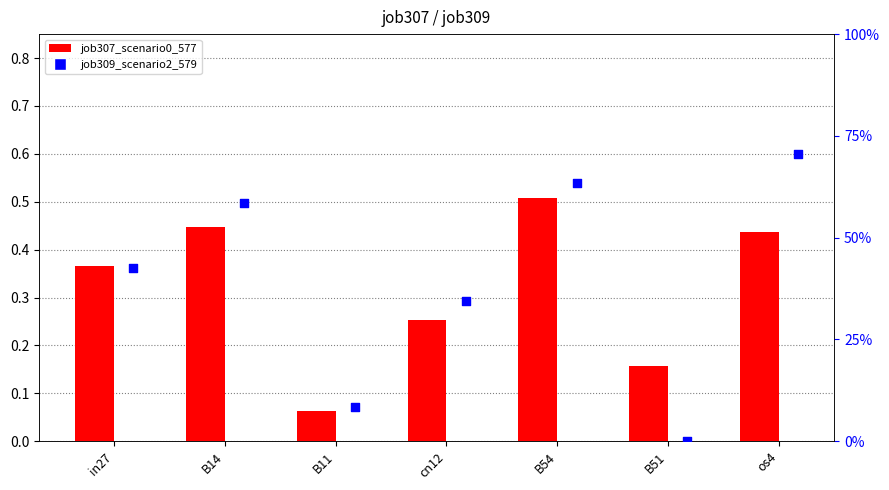

Which series contains the lowest Y value?

job309_scenario2_579